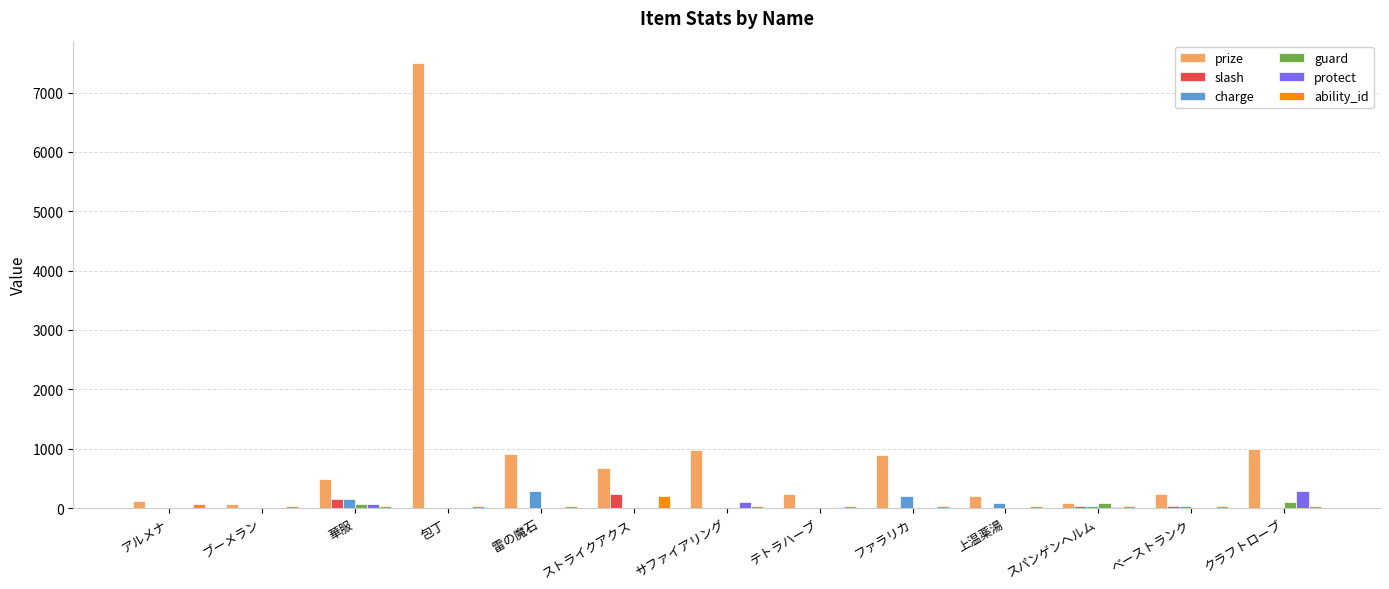

At which category is the sum across all series the highest?

包丁